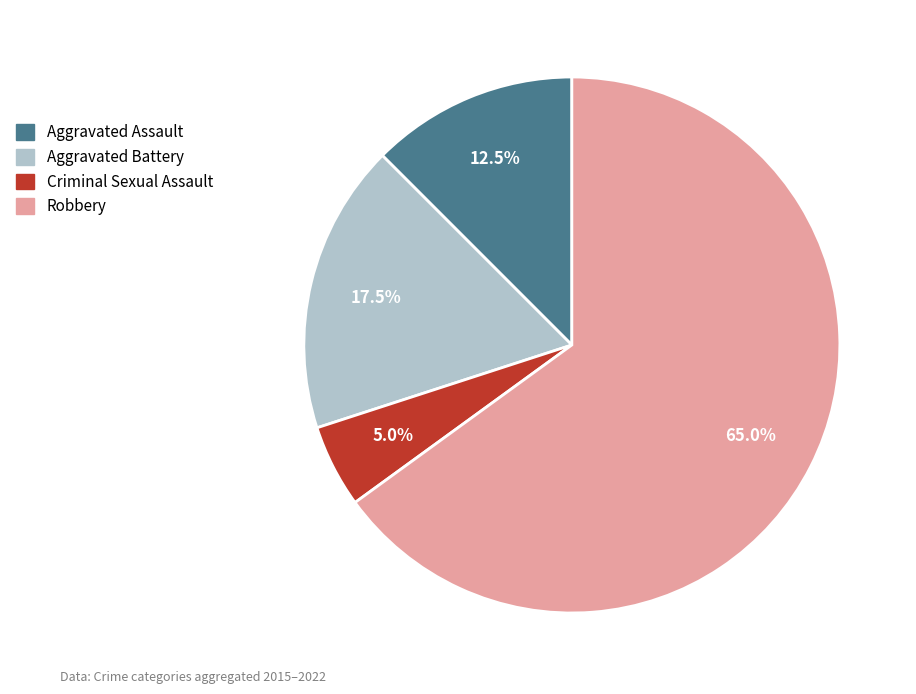

To the nearest percent, what is the difference between the Criminal Sexual Assault and Aggravated Battery slice percentages?

12%